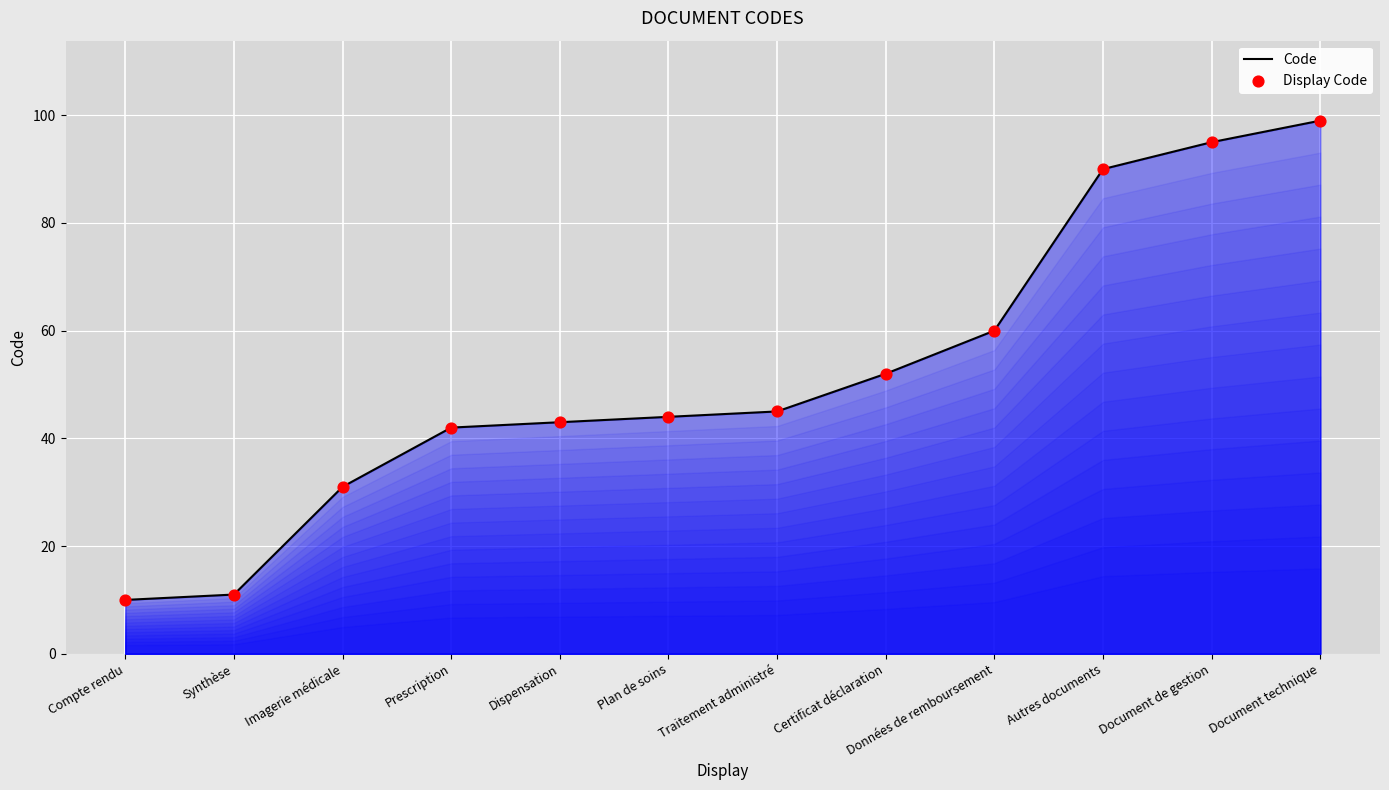

What position from the right is Synthèse?

11